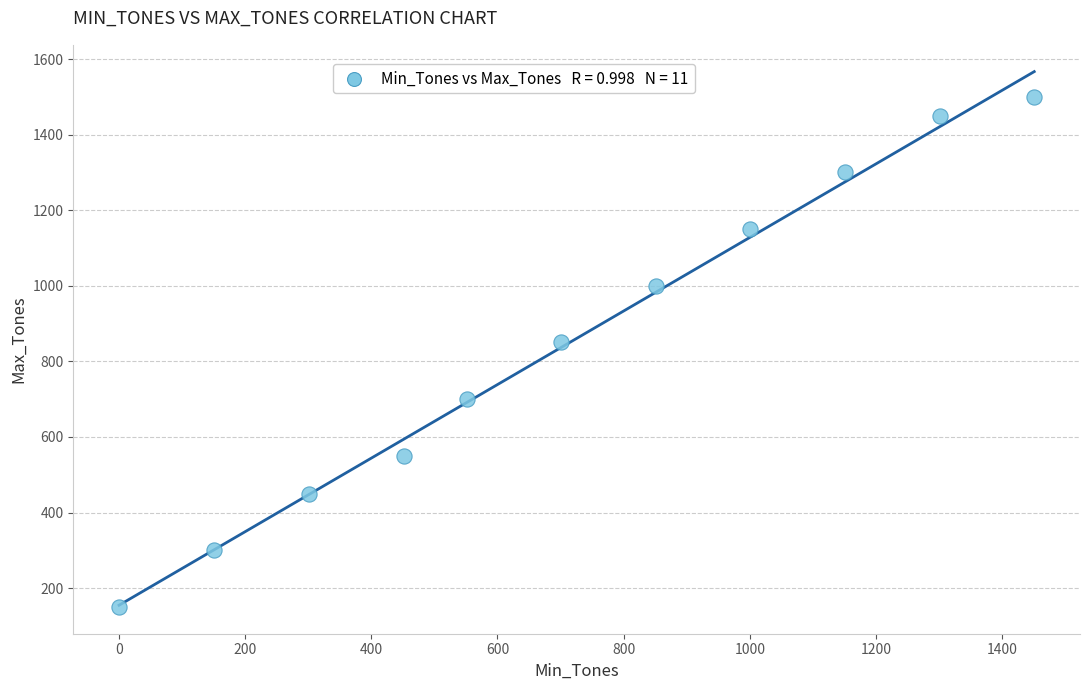

What is the average X value?

719